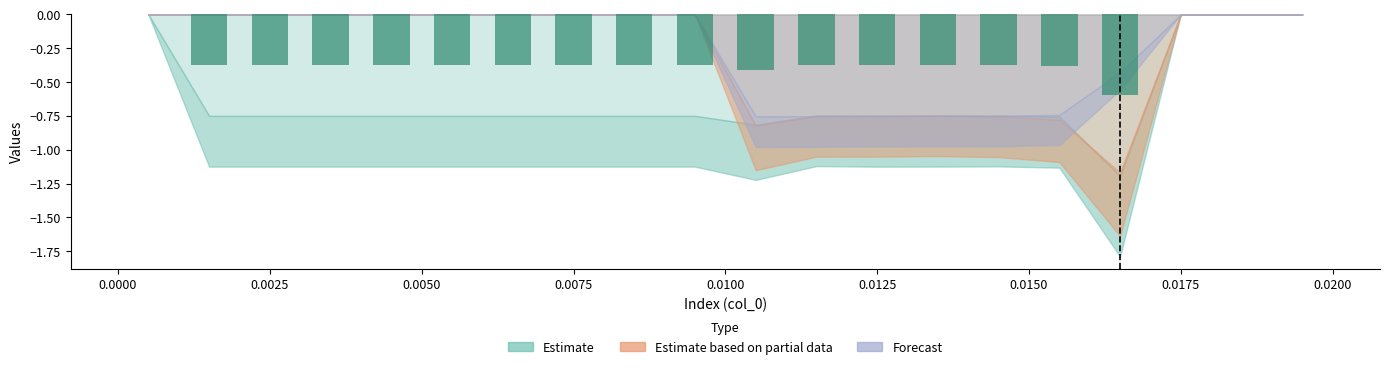

Reading left to right, transcribe all the data shown in this chart.

0.0	-0.4	-0.4	-0.4	-0.4	-0.4	-0.4	-0.4	-0.4	-0.4	-0.4	-0.4	-0.4	-0.4	-0.4	-0.4	-0.6	0.0	0.0	0.0